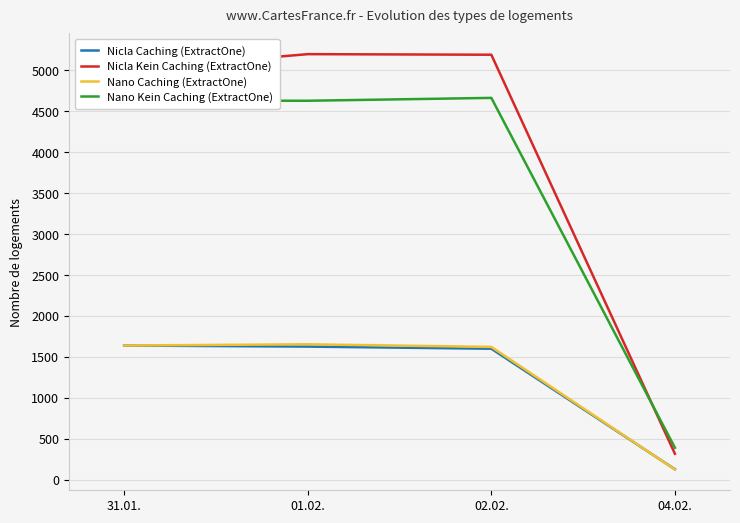

What is the difference between the highest and lowest values at 02.02.?

3590